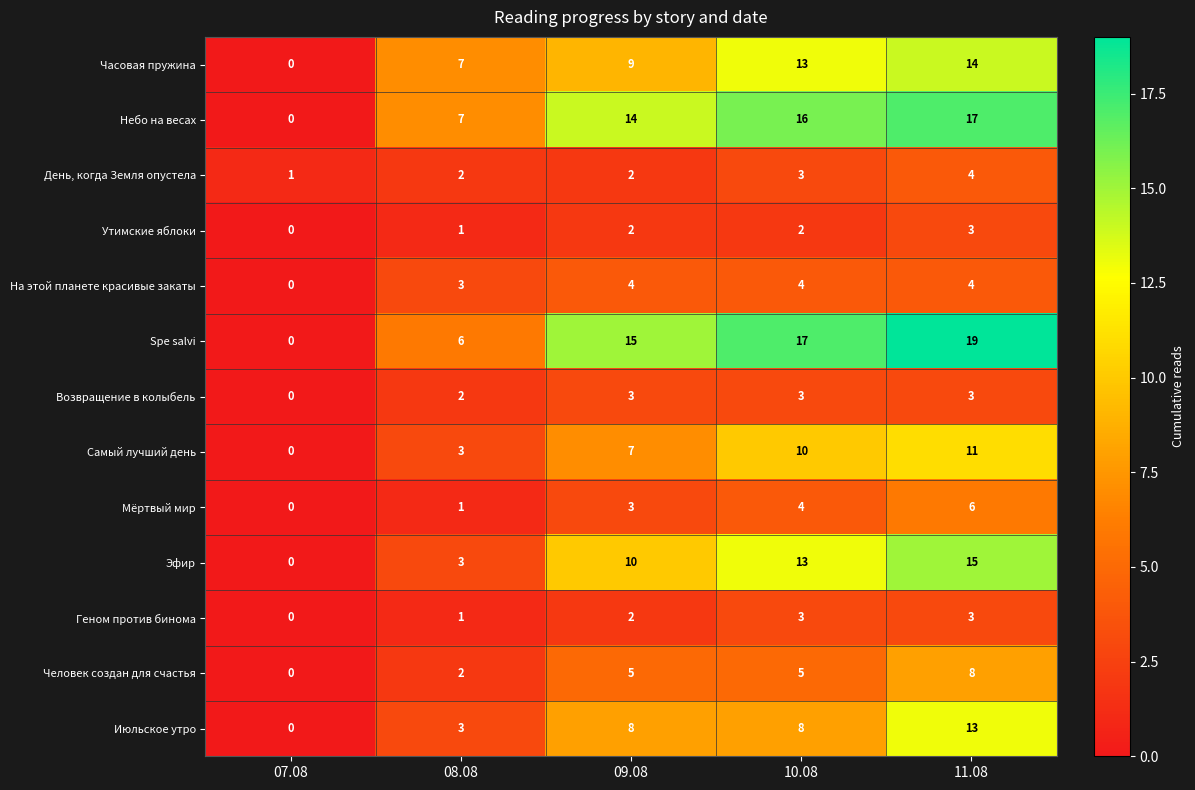

The Эфир series shows 15 at 09.08. True or false?

False